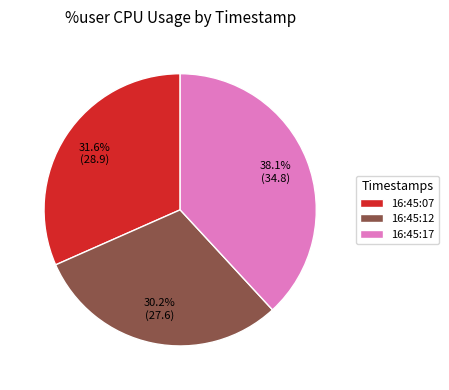

The 16:45:17 slice represents 33% of the pie. True or false?

False